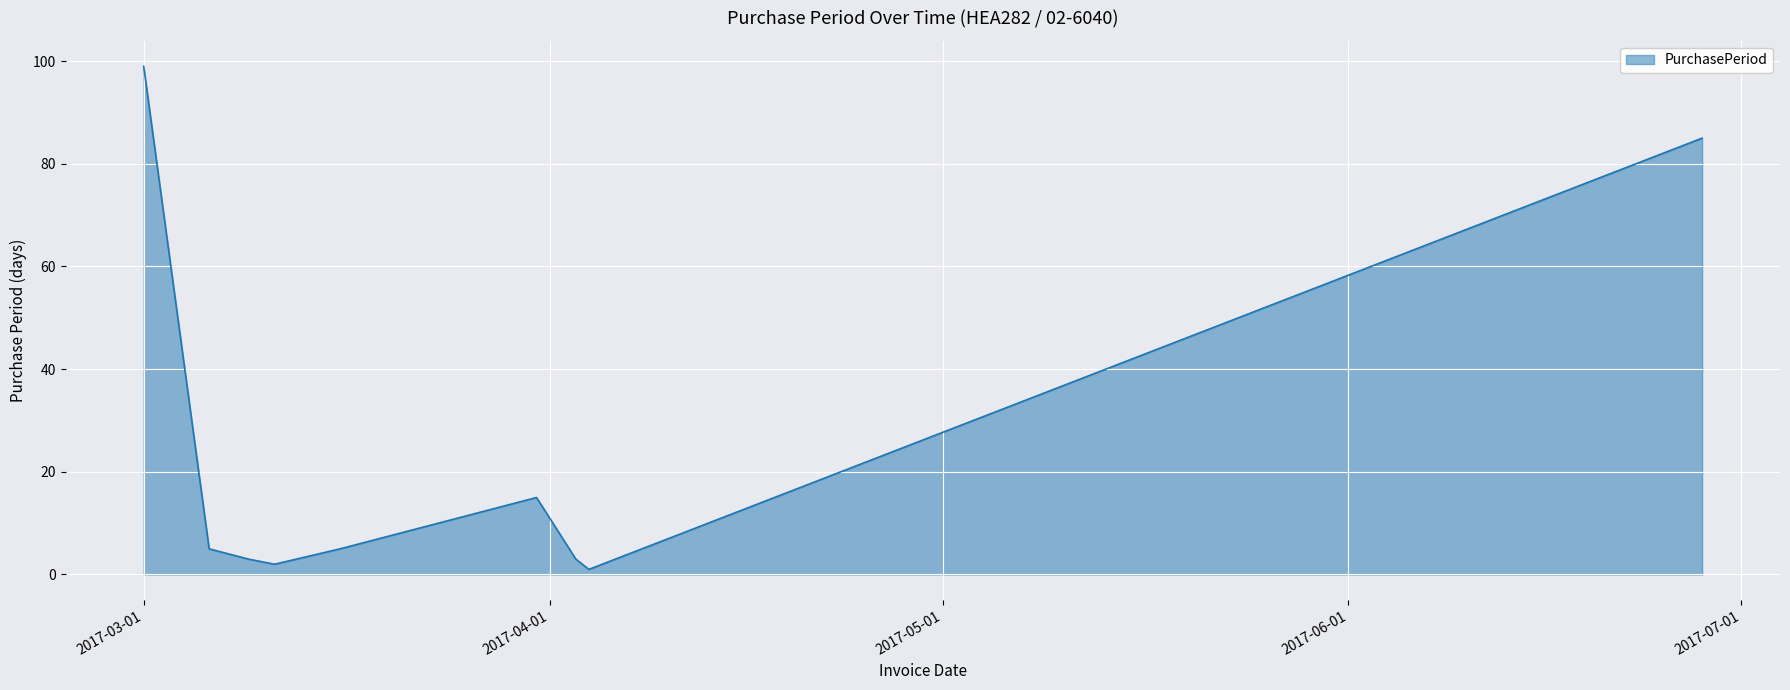

What is the greatest value displayed?

99